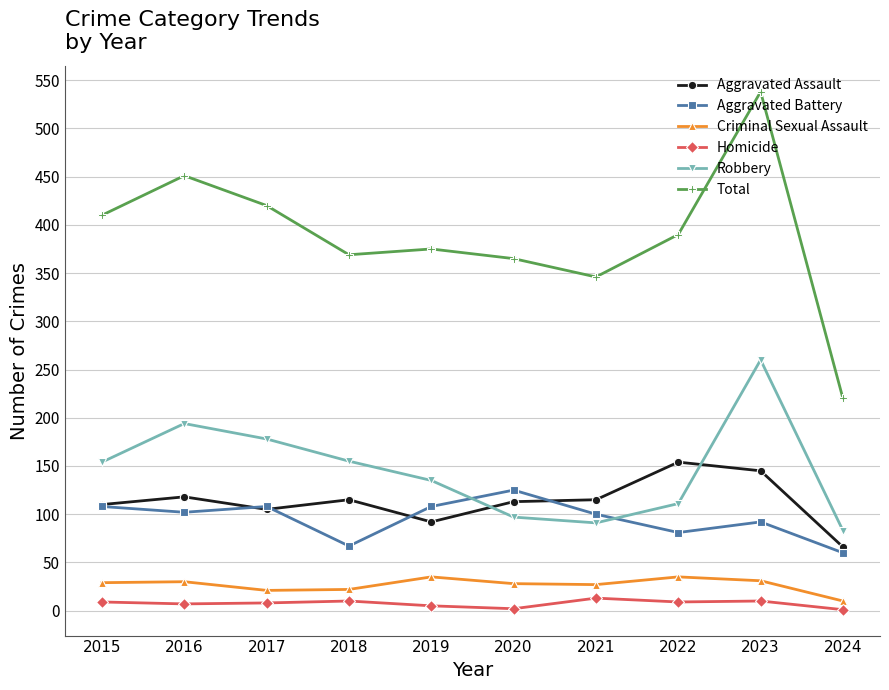

Which series has the largest range (max minus min)?

Total